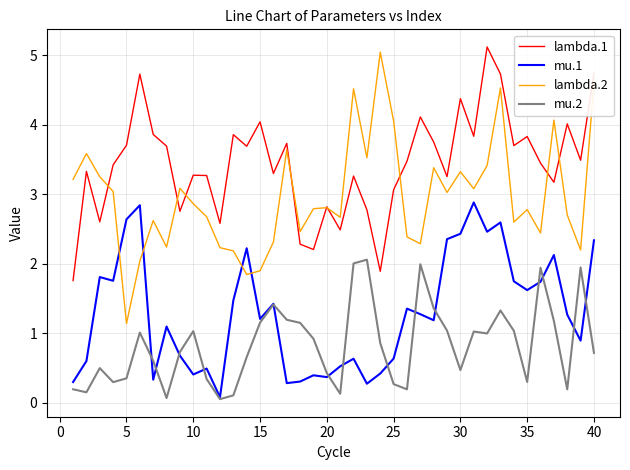

Which series ends up on top after the final intersection of mu.1 and lambda.2?

lambda.2